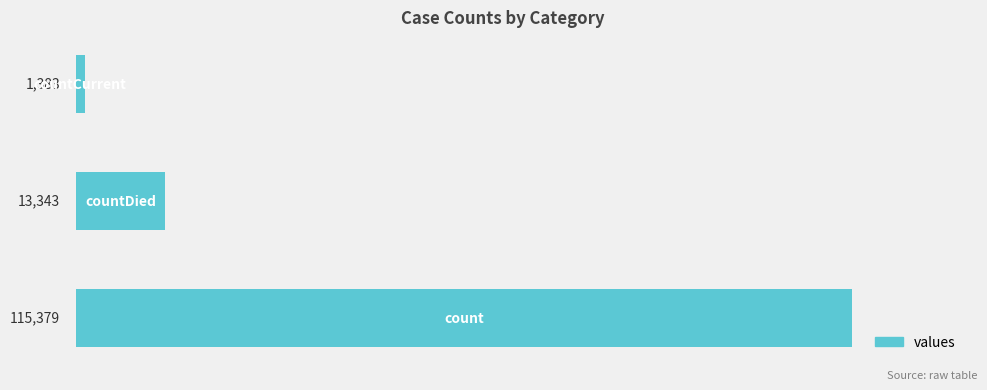

What is the smallest value displayed?

1383